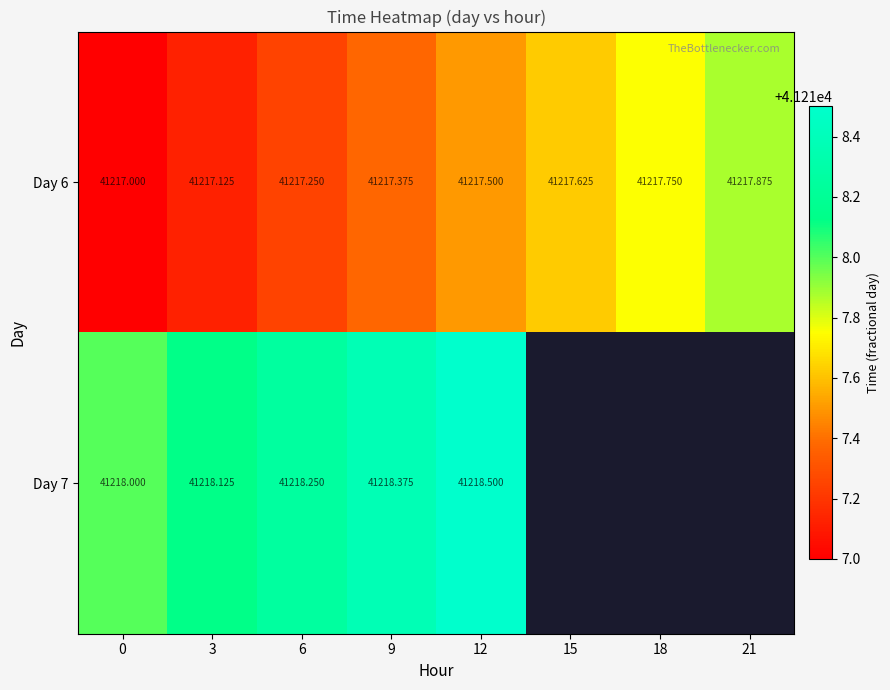

Rank the series at 18 from highest to lowest value.

Day 6, Day 7